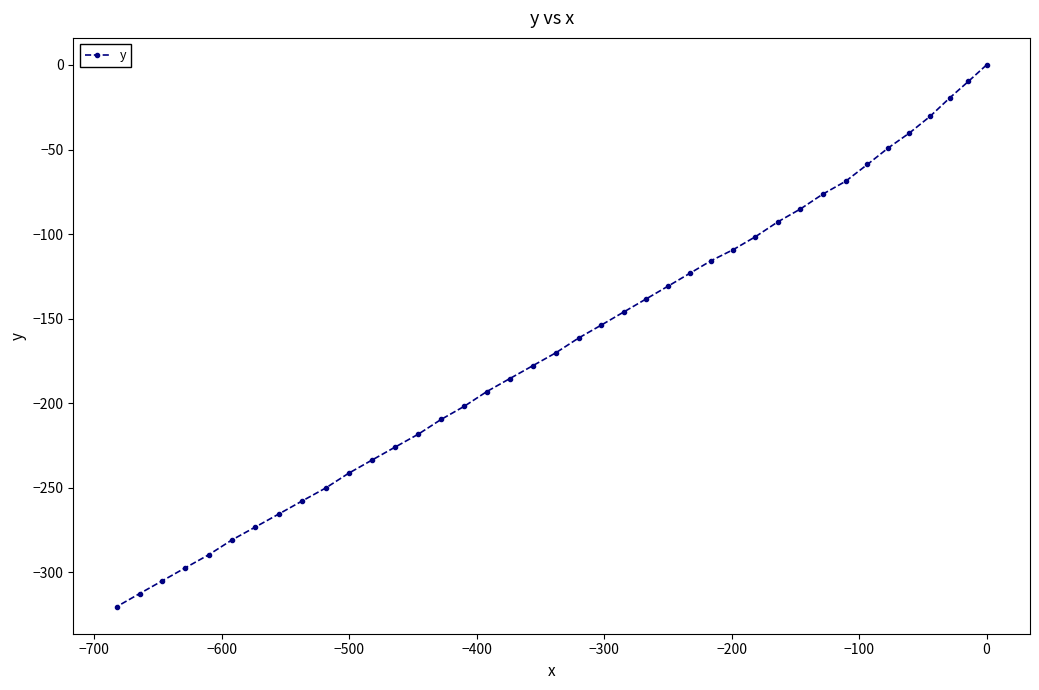

How many values are below zero?

39